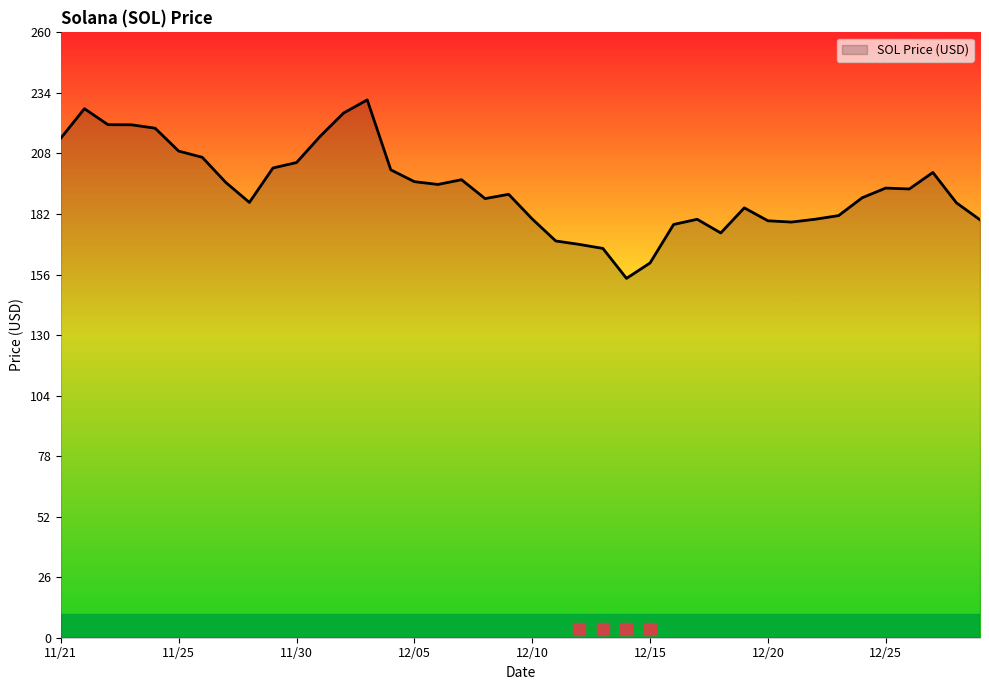

What is the minimum value shown in the chart?

154.3